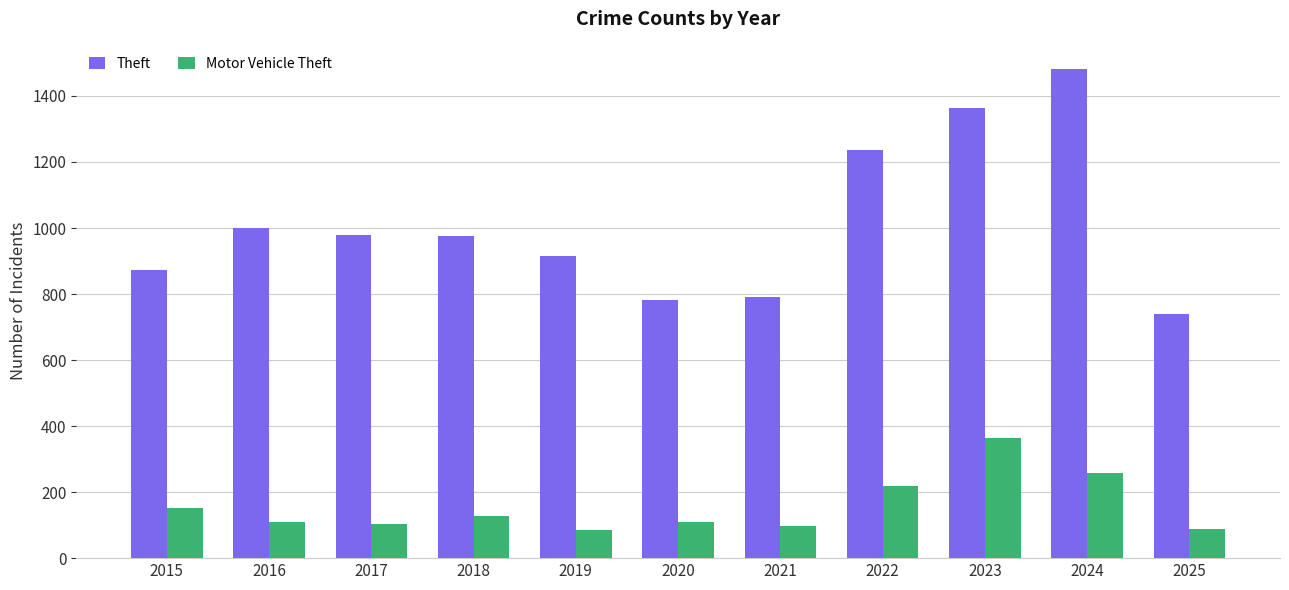

What is the total value across all series at 2020?

891